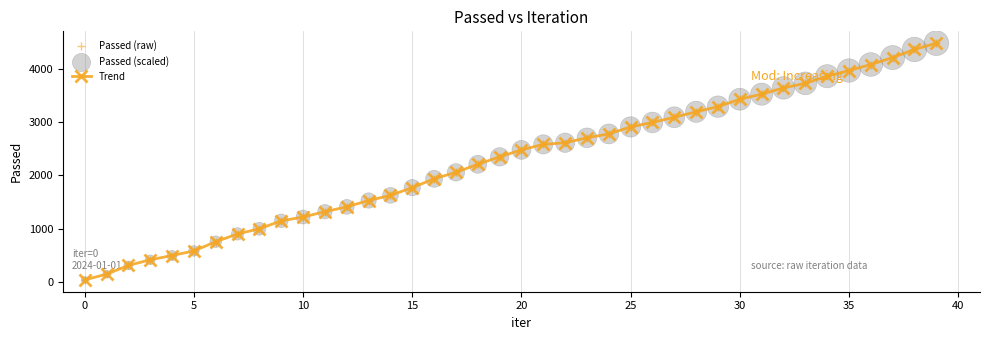

What is the greatest value displayed?

4478